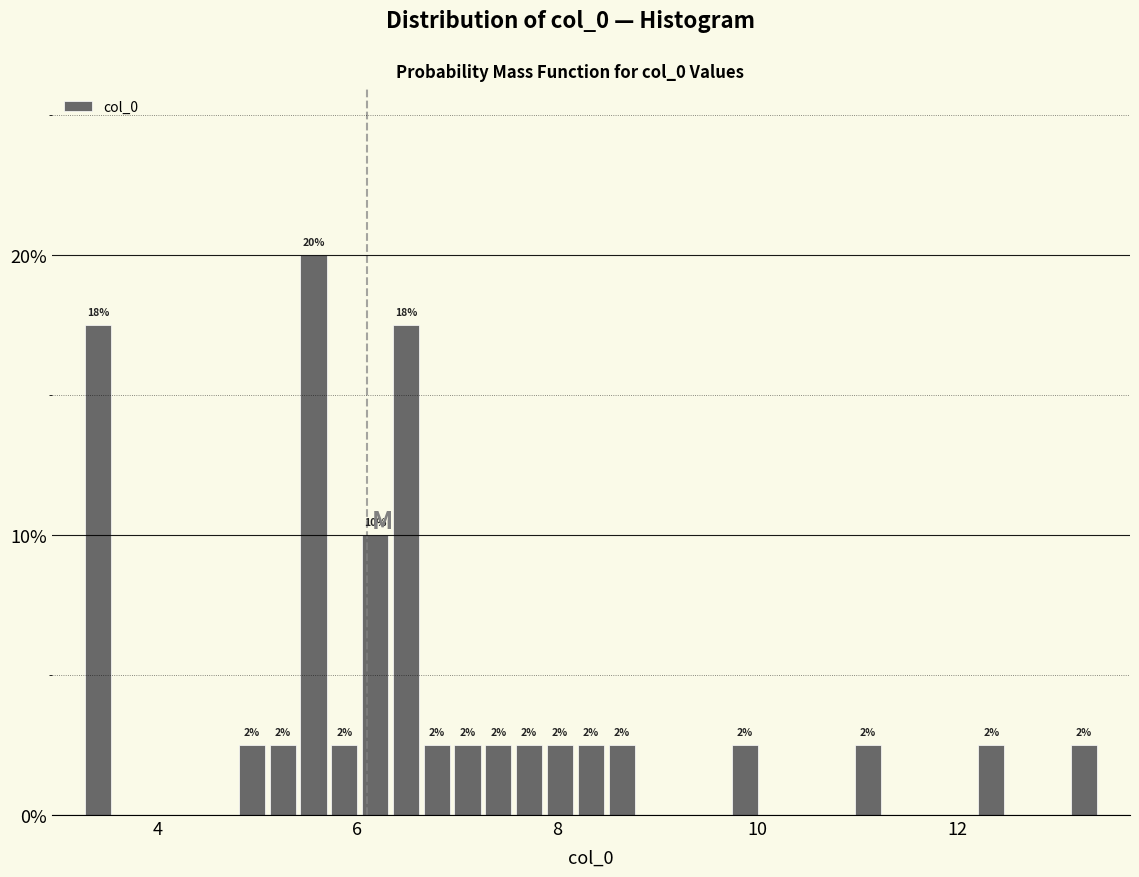

Around what value on the x-axis is the tallest bar? Give the approximate position of its centre, as read against the axis.

5.6